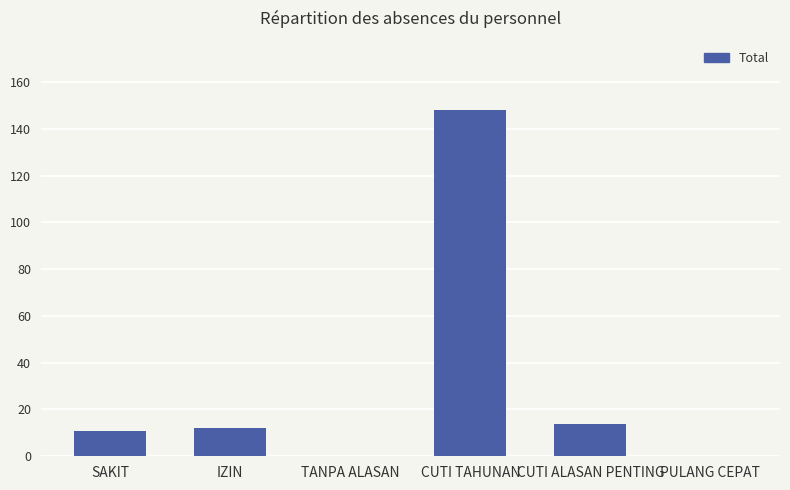

Between CUTI TAHUNAN and IZIN, which is larger?

CUTI TAHUNAN